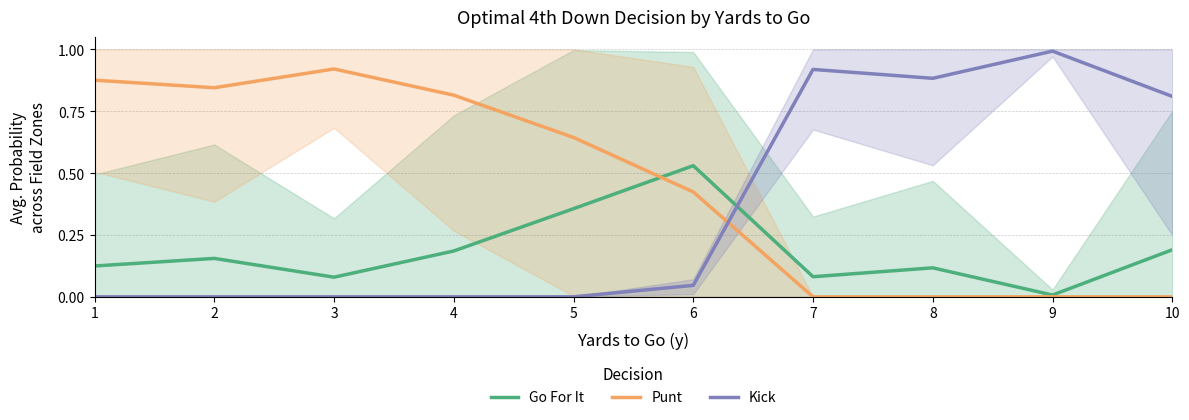

Which series changed the most between 3 and 6?

Punt